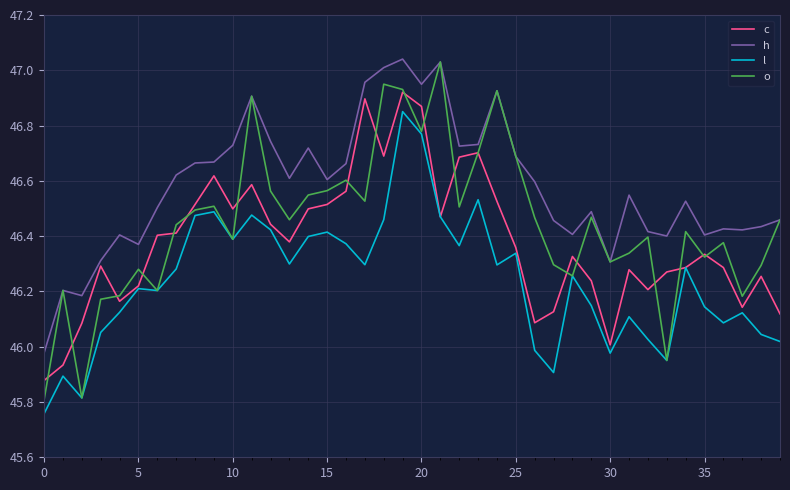

Which series has the largest total across all categories?

h